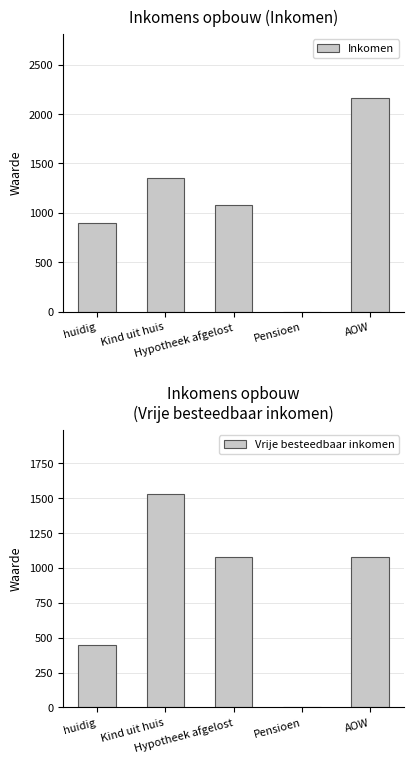

How many data points in Vrije besteedbaar inkomen are less than 1082?

2